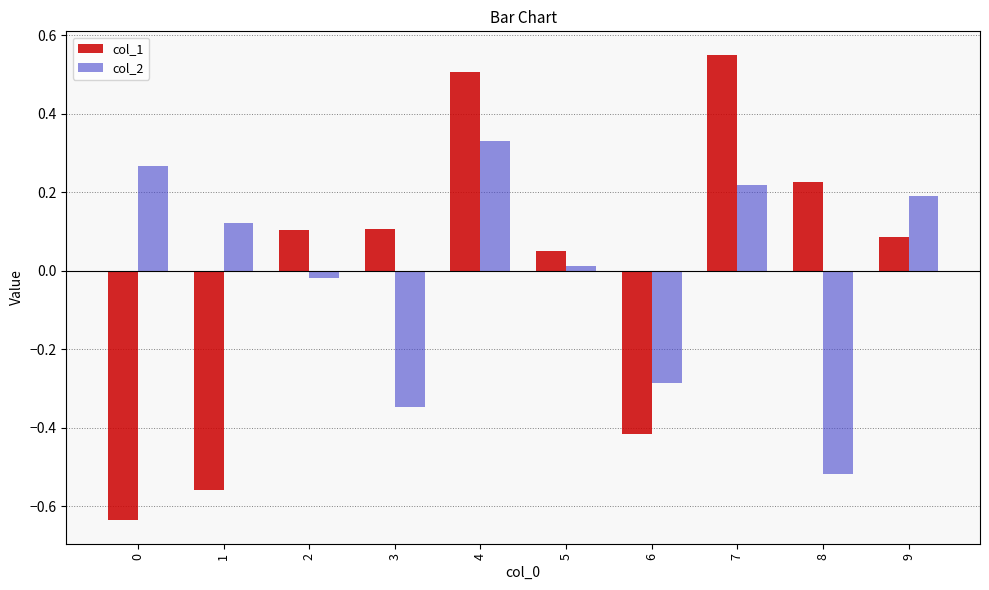

At which category is the sum across all series the highest?

4